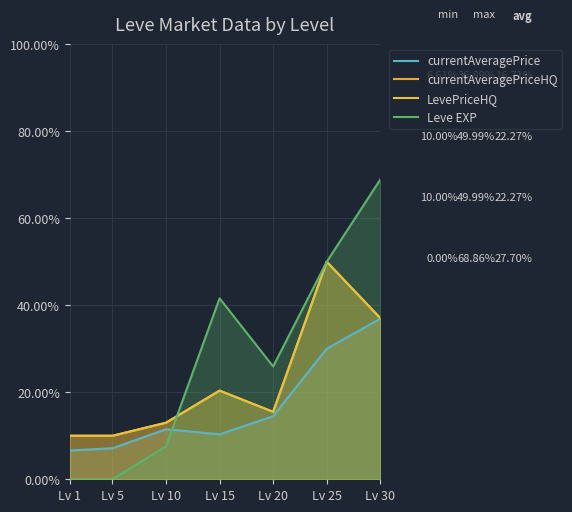

What is the difference between the LevePriceHQ values at Lv 1 and Lv 20?

5.5